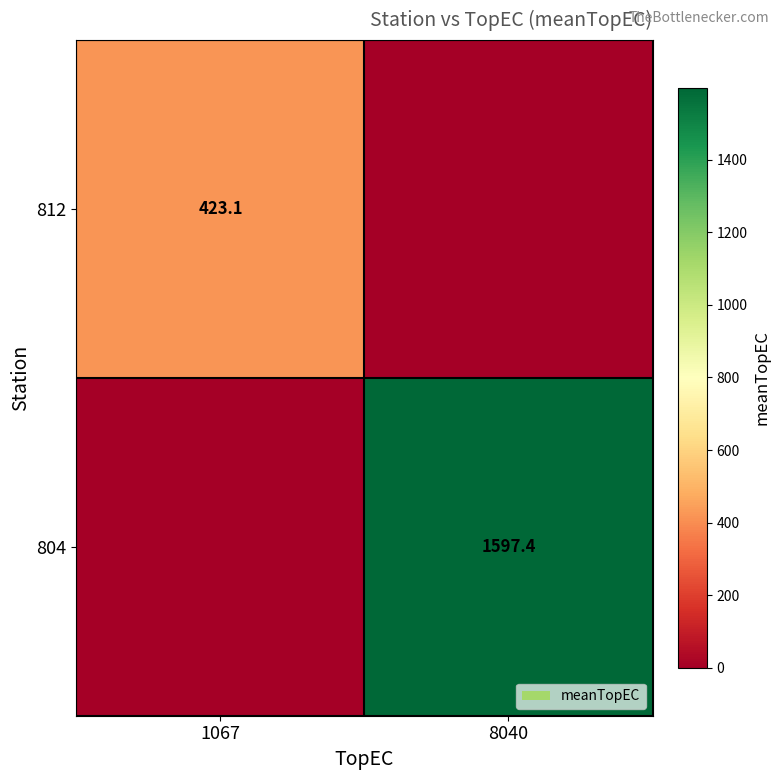

What is the maximum value shown in the chart?

1597.4